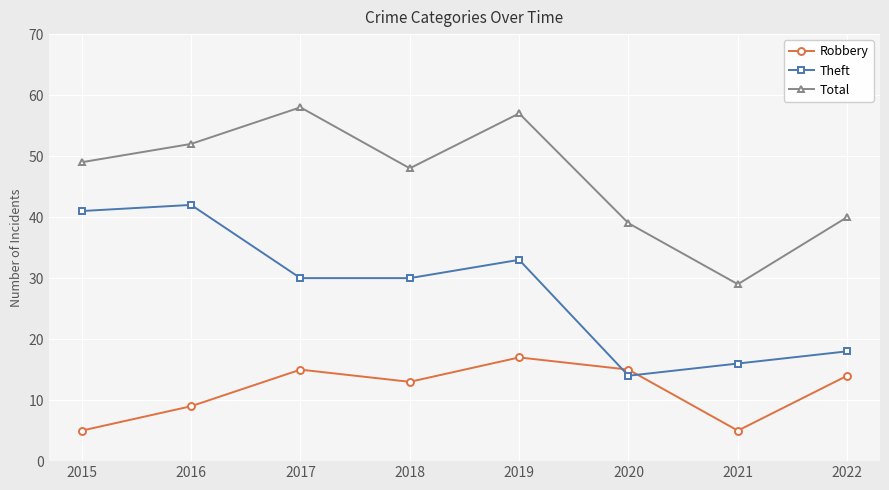

True or false: Theft and Total intersect in this chart.

False